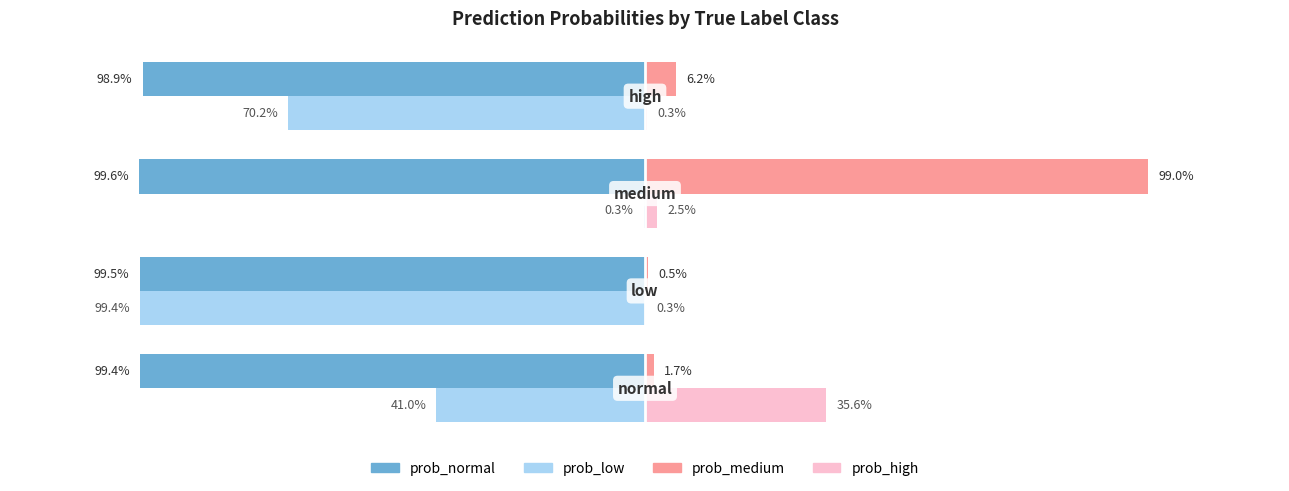

What is the sum of all prob_medium values?

1.1